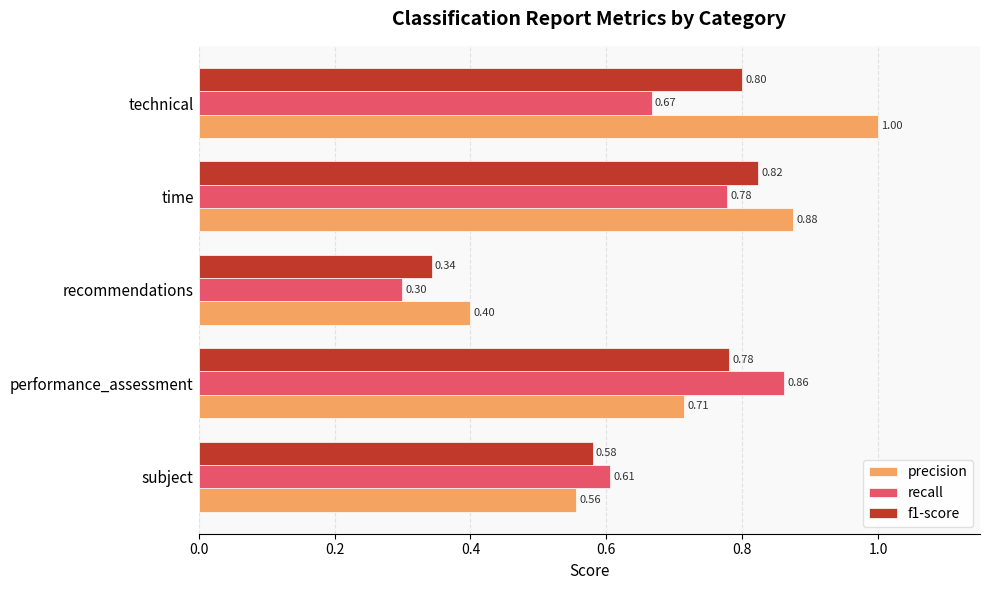

What is the sum of the recall values at performance_assessment and subject?

1.5